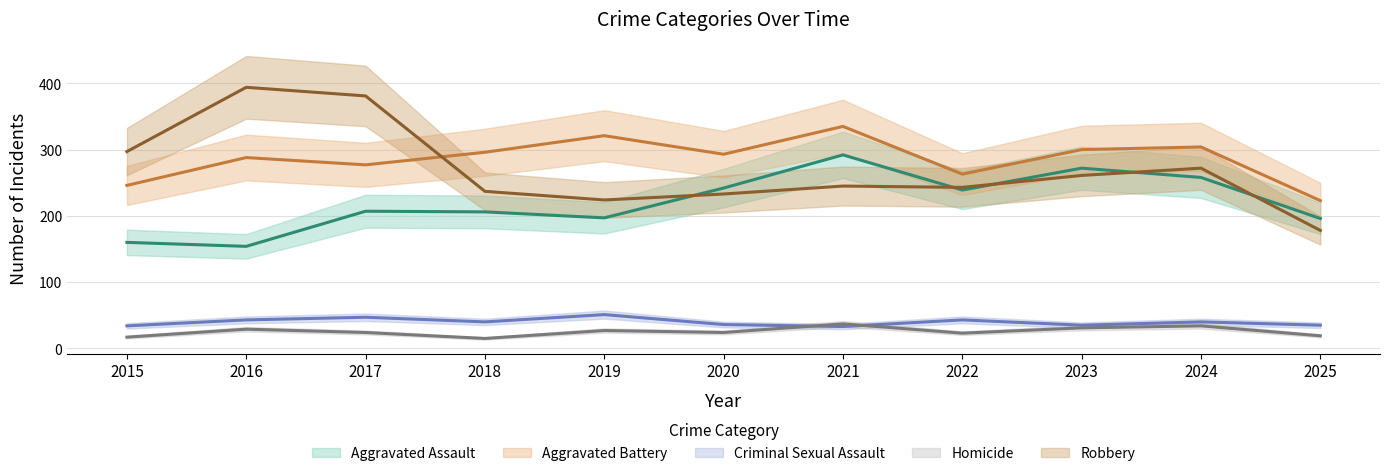

How many interior local valleys does the Robbery series have?

2